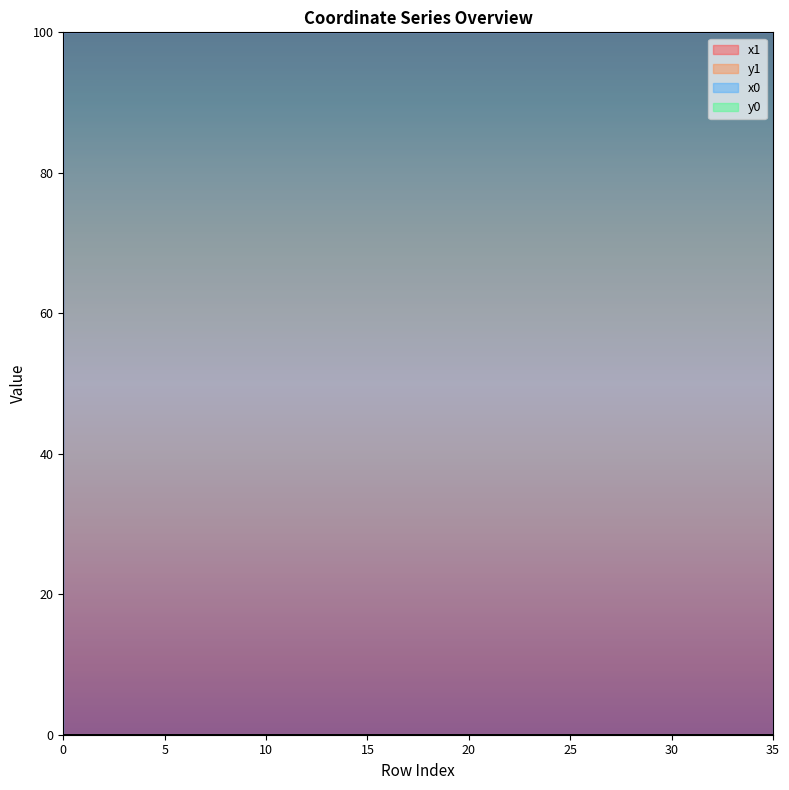

The value of x0 at 7 is 100.0. True or false?

True